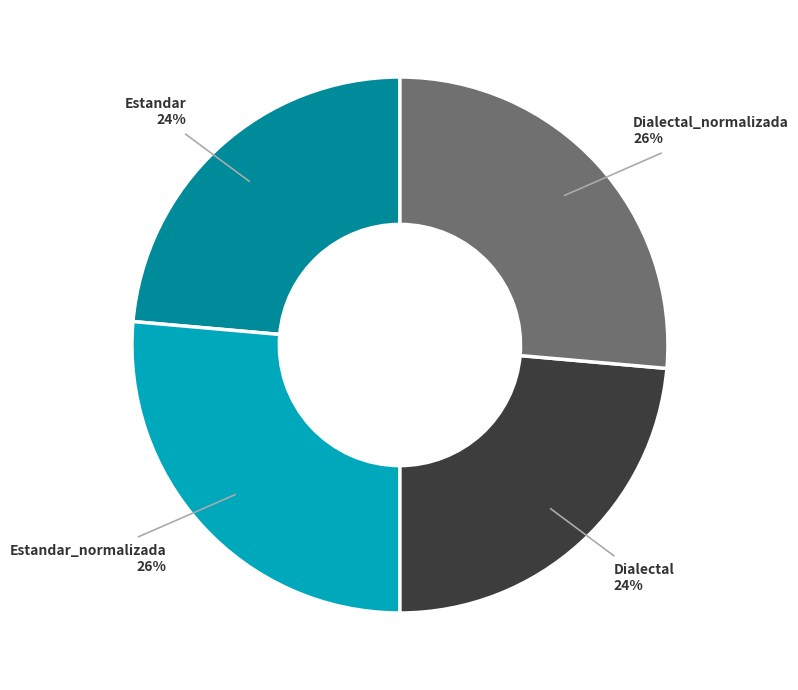

Count the number of slices in the pie.

4